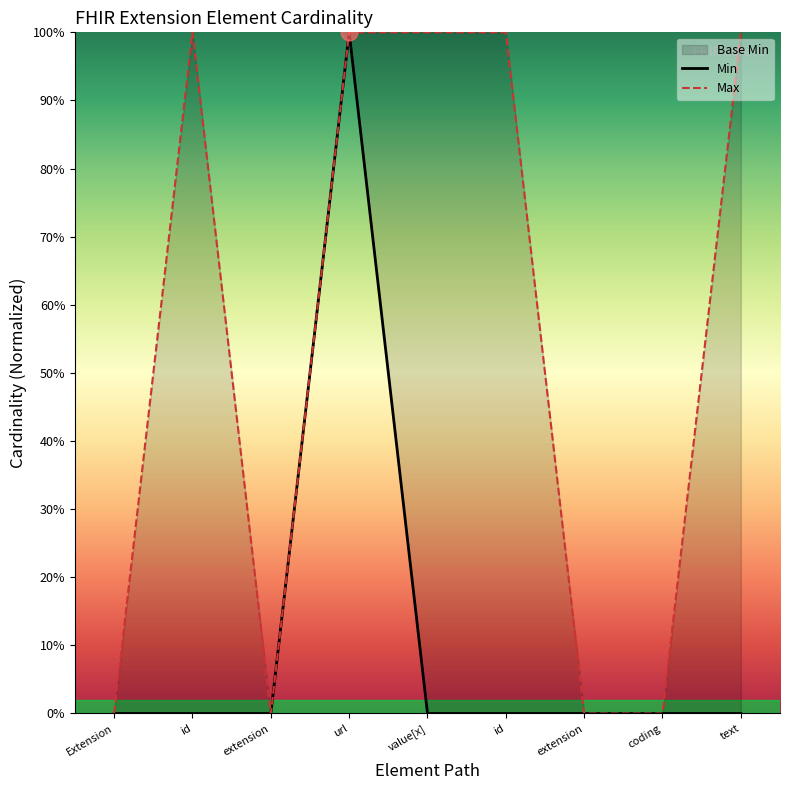

Where is Max nearest to the value 0?

Extension